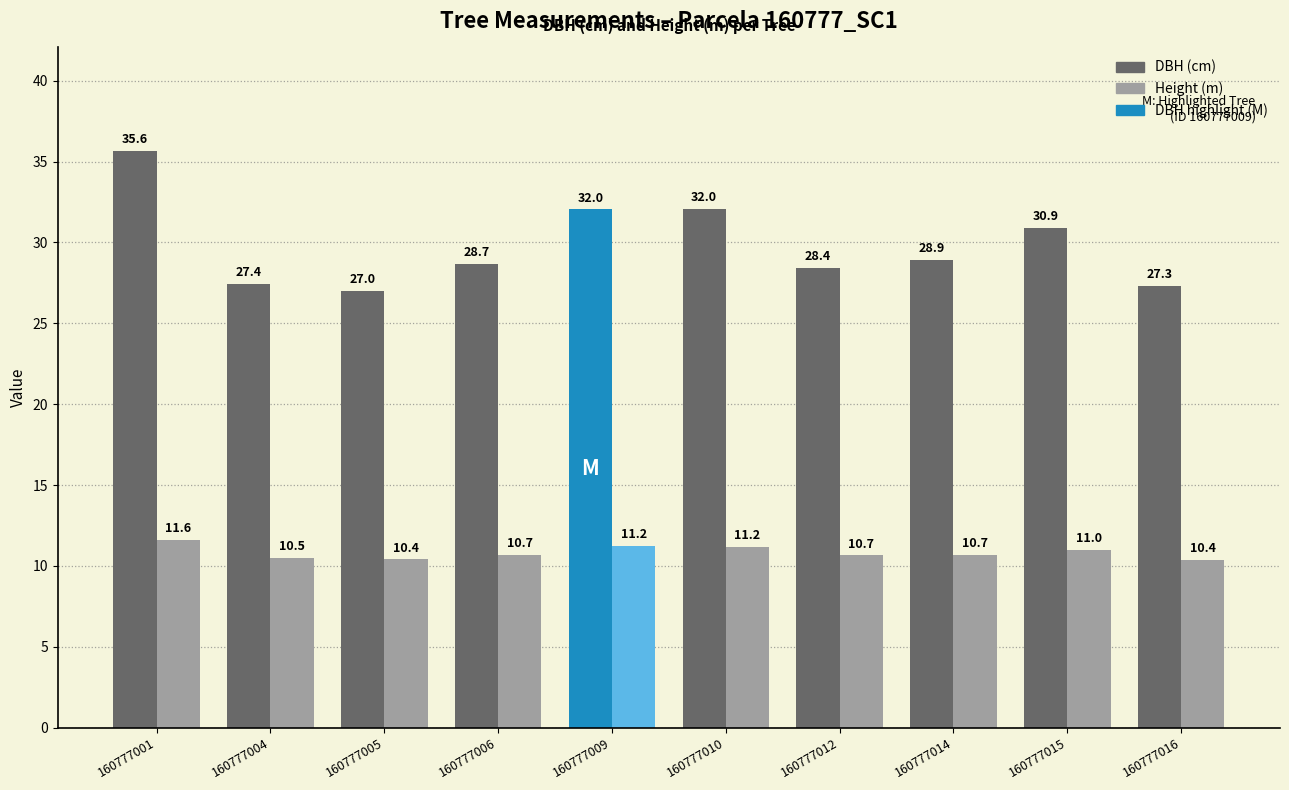

What is the spread (max minus min) of values at 160777006?

18.0